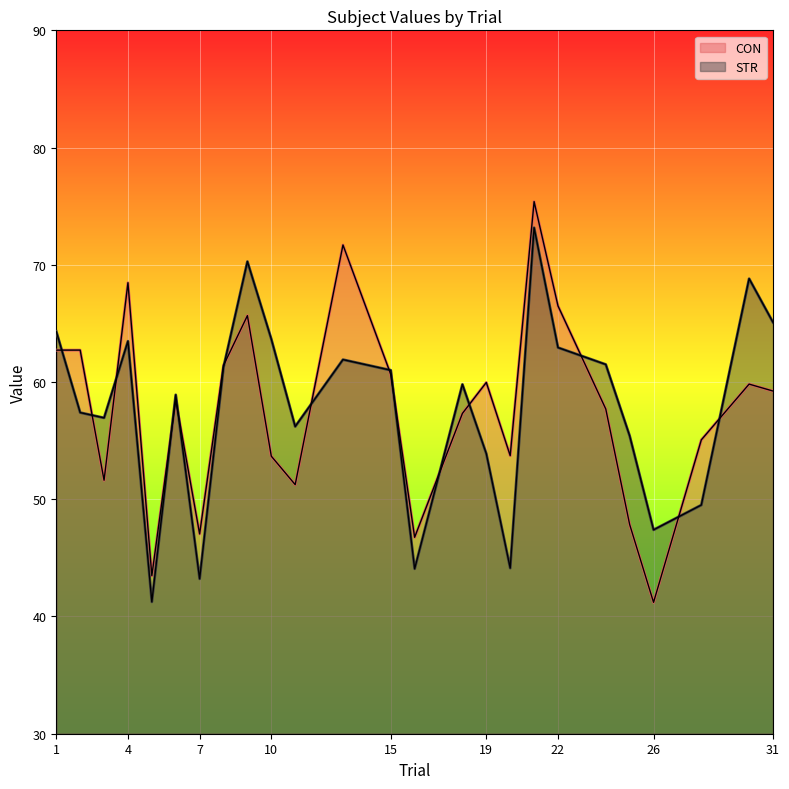

How many categories are shown in the chart?

25